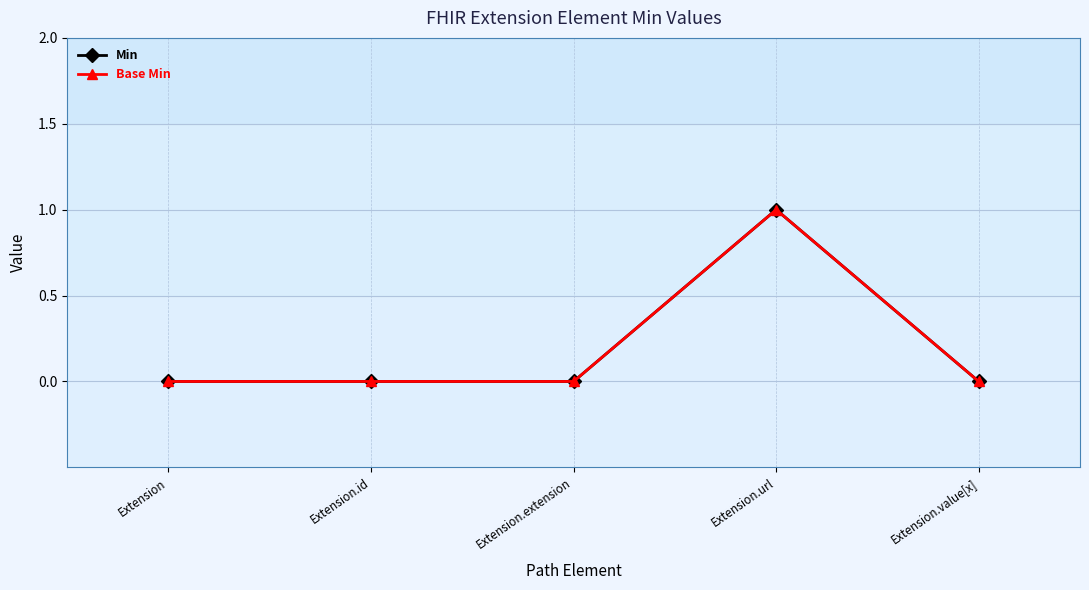

True or false: Min and Base Min intersect in this chart.

False